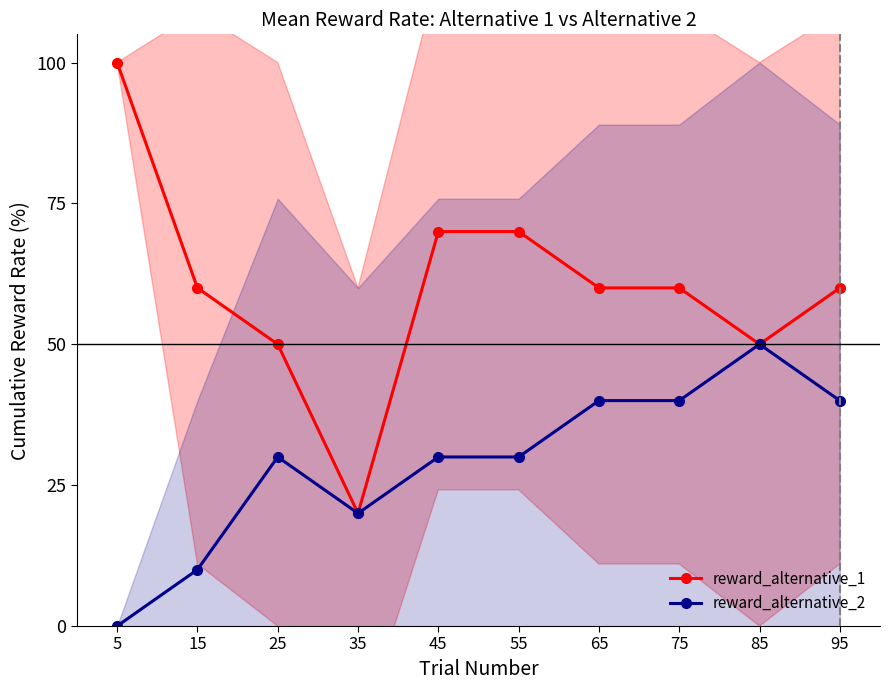

What are all the series names shown in the legend?

reward_alternative_1, reward_alternative_2